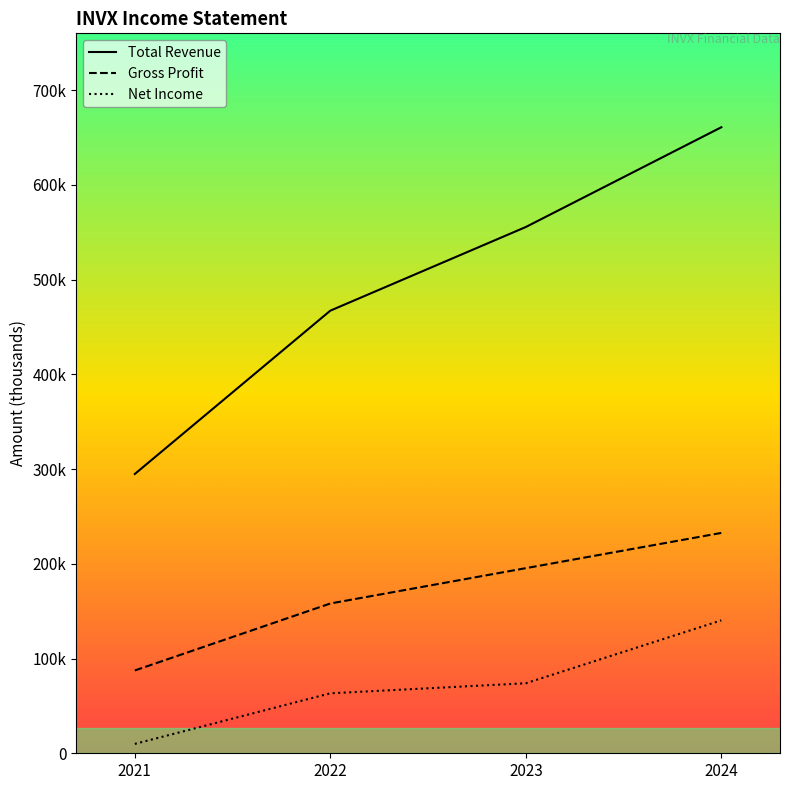

The value of Net Income at 2022 is 63300. True or false?

True